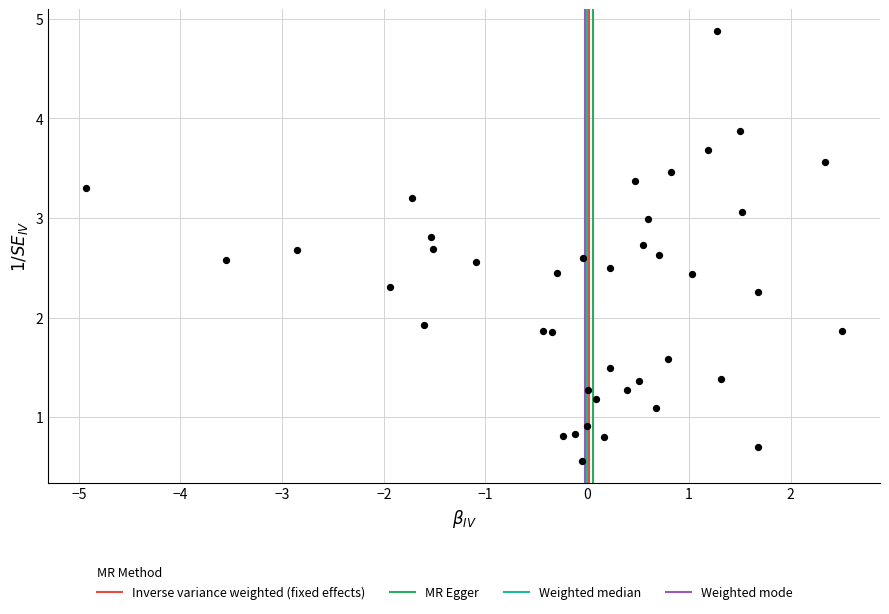

What is the range of X values (max minus min)?

7.4